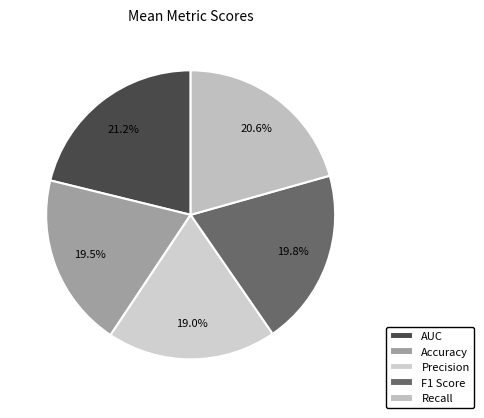

Which category has the smallest portion of the pie?

Precision